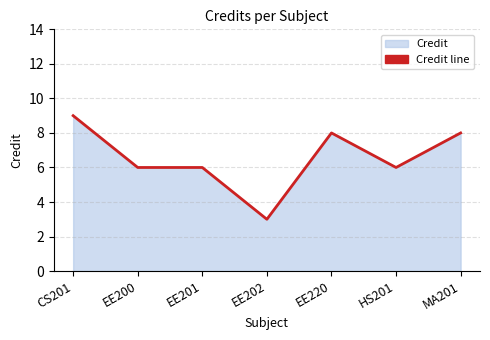

The chart shows a value of 3 at CS201. True or false?

False